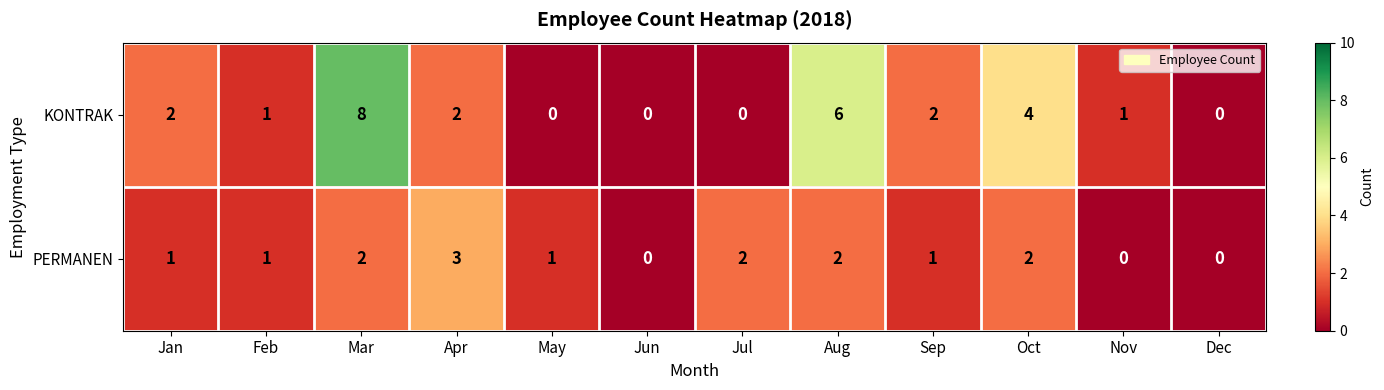

Reading left to right, list all the values displayed in this chart.

KONTRAK: 2	1	8	2	0	0	0	6	2	4	1	0
PERMANEN: 1	1	2	3	1	0	2	2	1	2	0	0